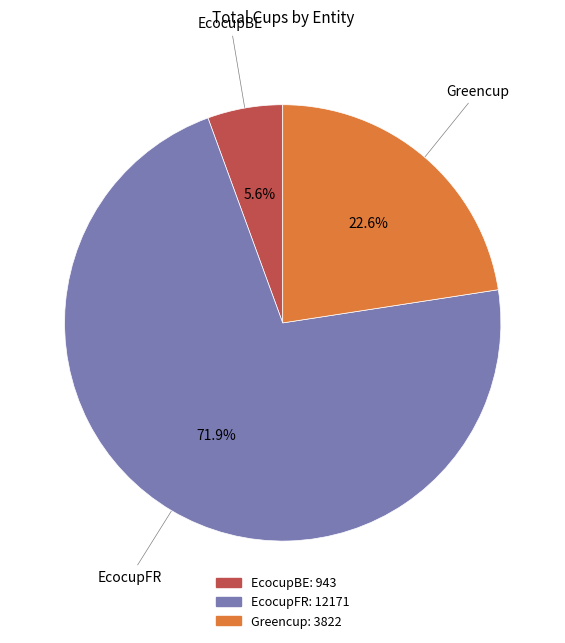

Which has a higher value, EcocupFR or Greencup?

EcocupFR